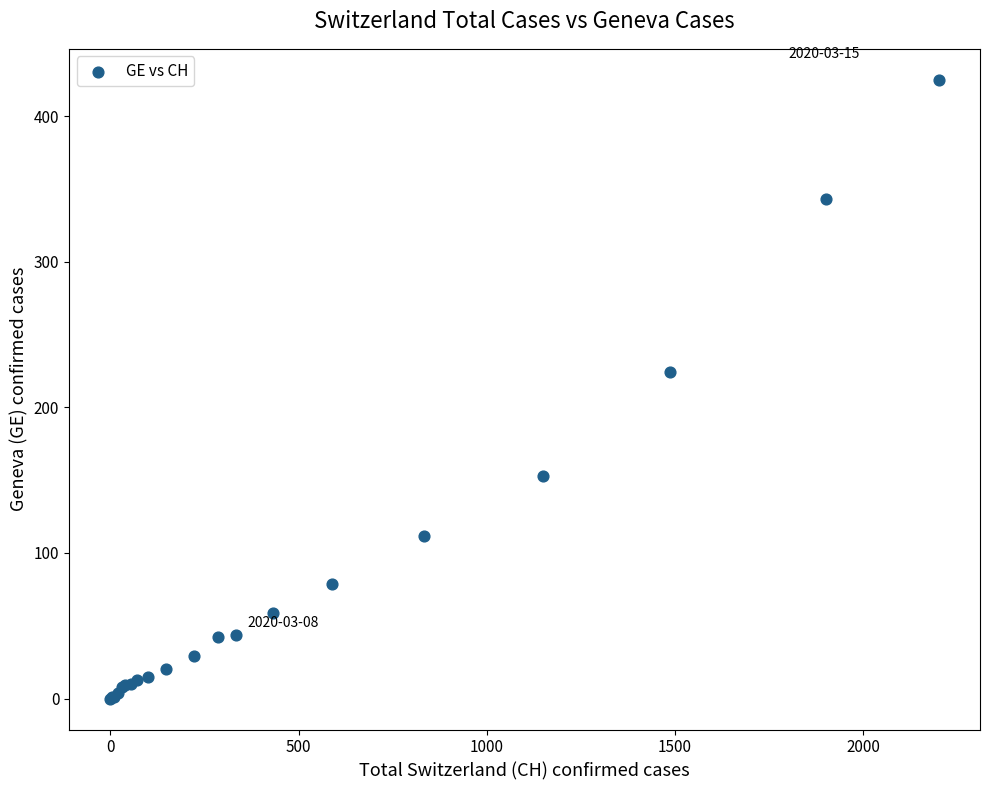

What Y value in the scatter plot is closest to 212?

224